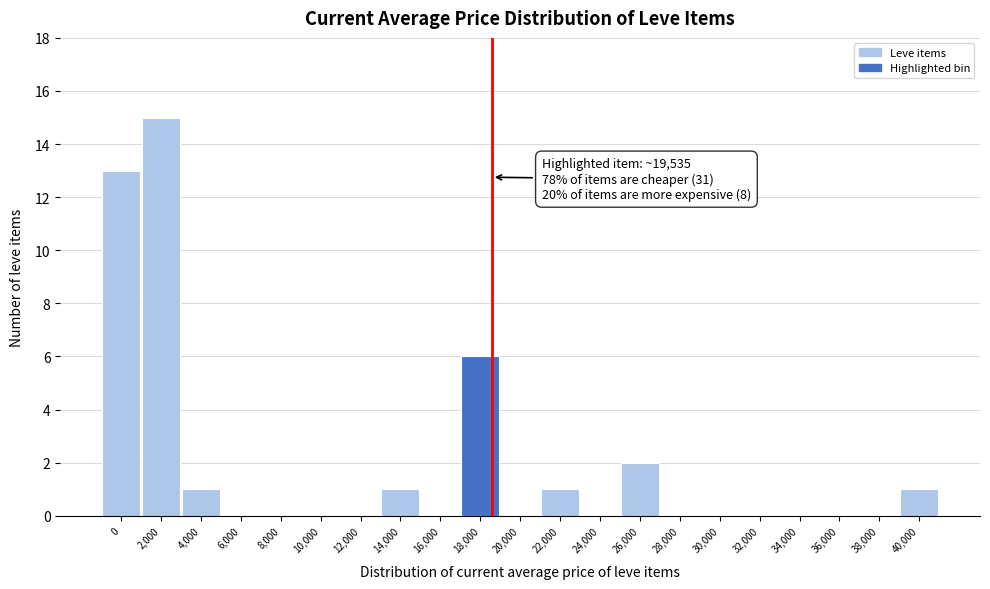

Reading right to left, extract all data points from this chart.

40,000=1	38,000=0	36,000=0	34,000=0	32,000=0	30,000=0	28,000=0	26,000=2	24,000=0	22,000=1	20,000=0	18,000=6	16,000=0	14,000=1	12,000=0	10,000=0	8,000=0	6,000=0	4,000=1	2,000=15	0=13